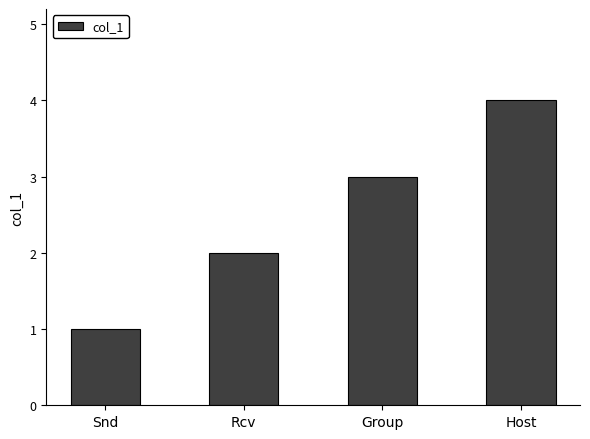

List the labels in order of value, smallest first.

Snd, Rcv, Group, Host